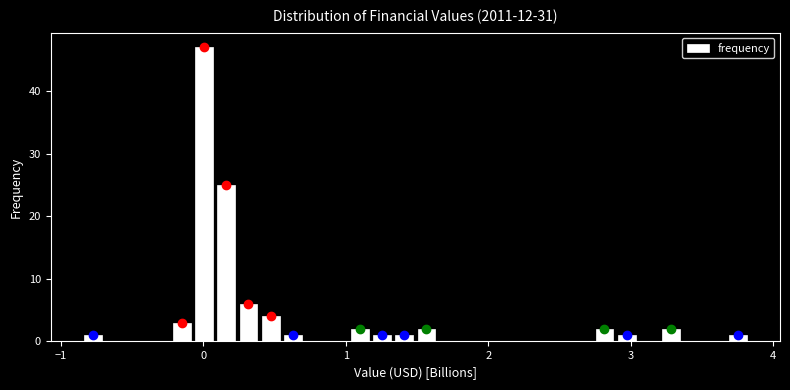

Read against the x-axis, roughly where is the centre of the tallest bar?

0.0